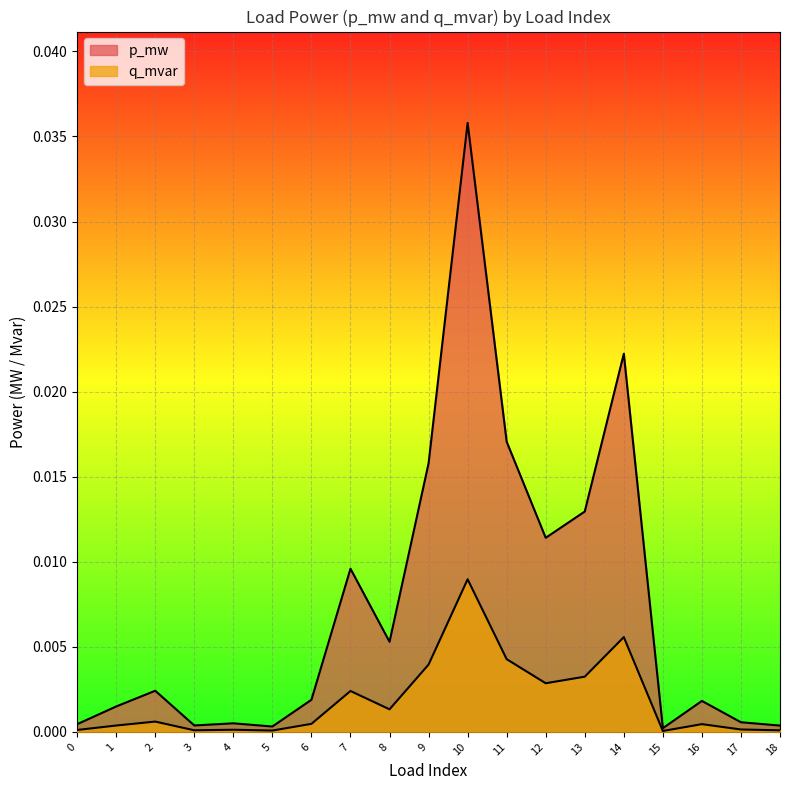

Does the chart display data point markers on the line(s)?

No